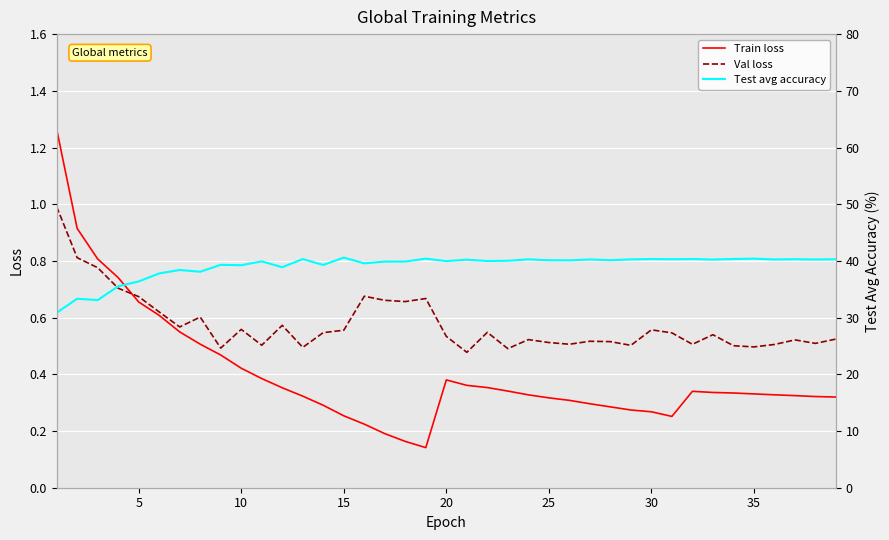

What is the highest value of the Val loss series?

1.0